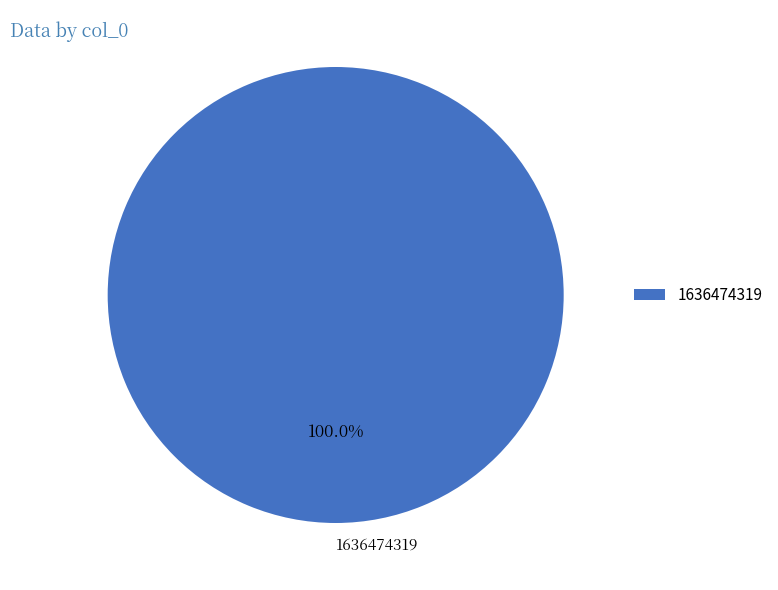

Is there any slice that represents more than half of the pie?

Yes